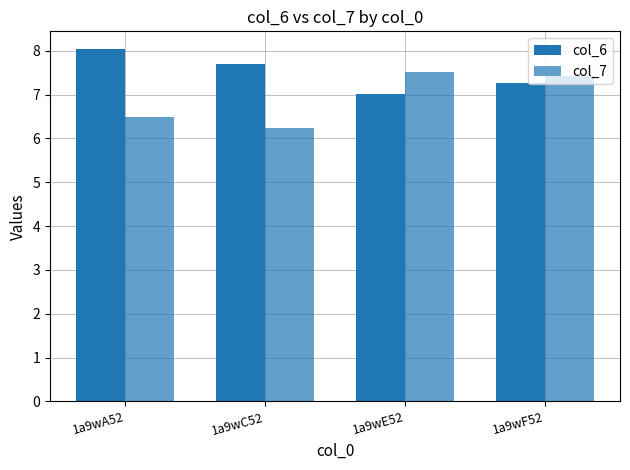

How many distinct data groups are displayed?

2